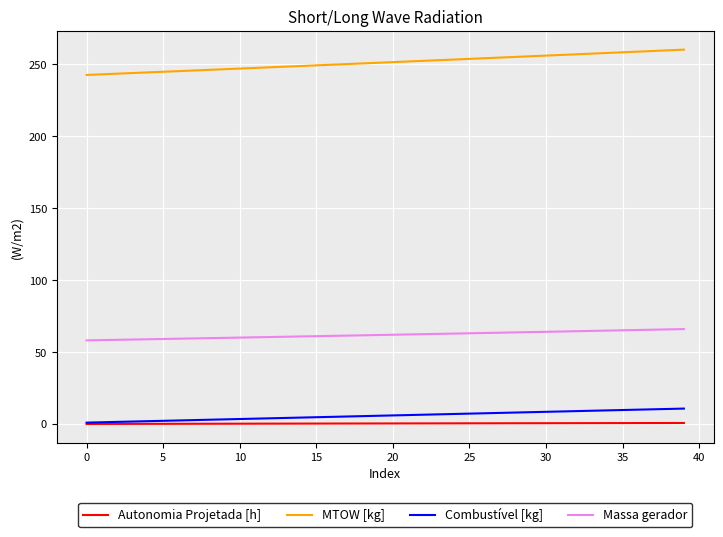

Which series has the largest range (max minus min)?

MTOW [kg]